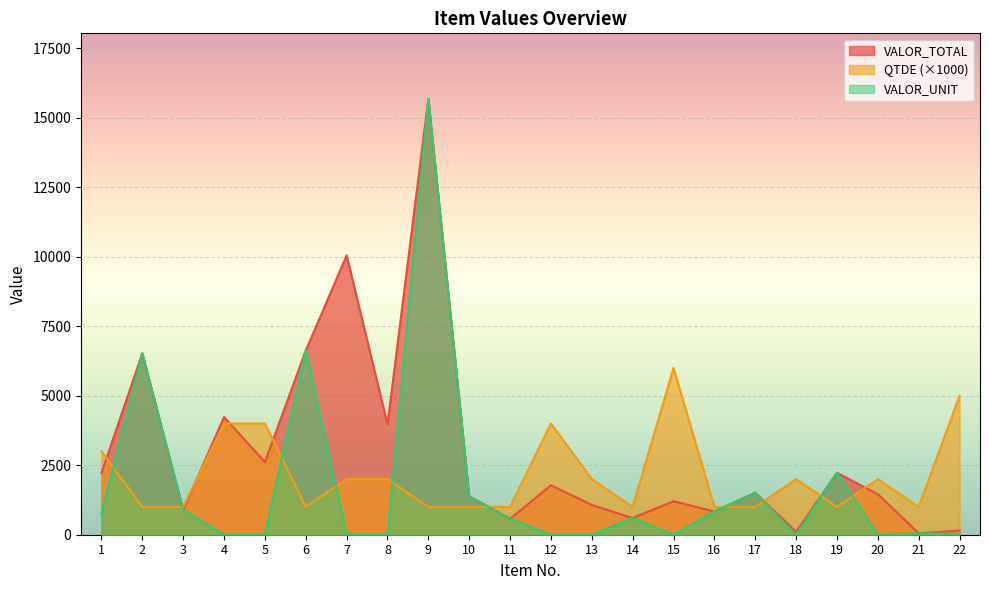

Rank the series by their average value, from highest to lowest.

VALOR_TOTAL, QTDE, VALOR_UNIT